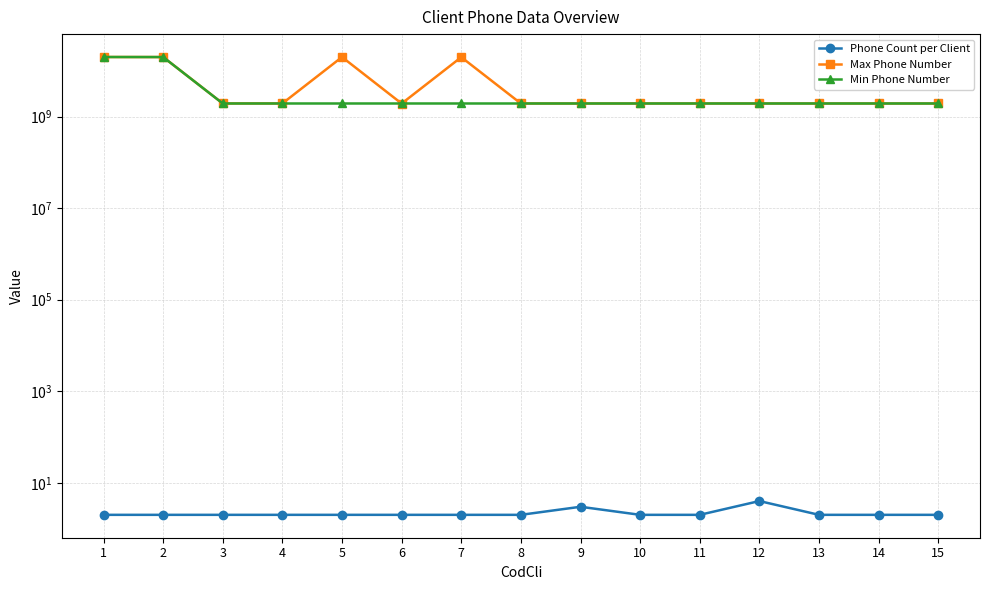

True or false: Min Phone Number and Max Phone Number intersect in this chart.

True